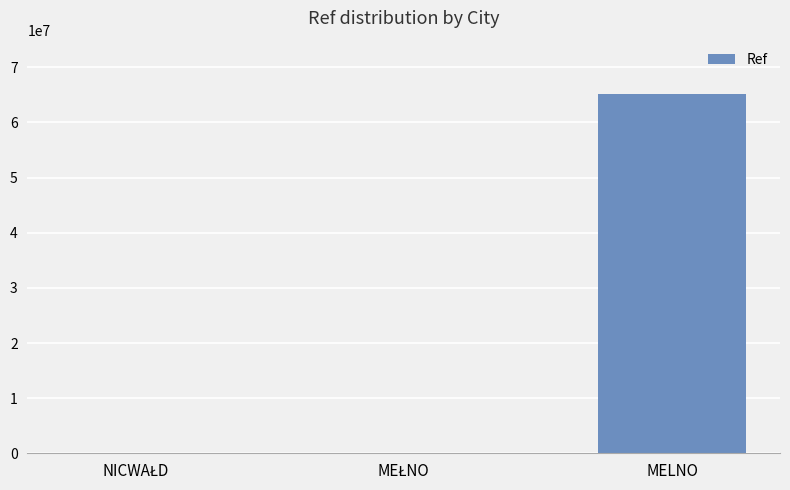

Is it true that the value at MELNO is 65079128?

True